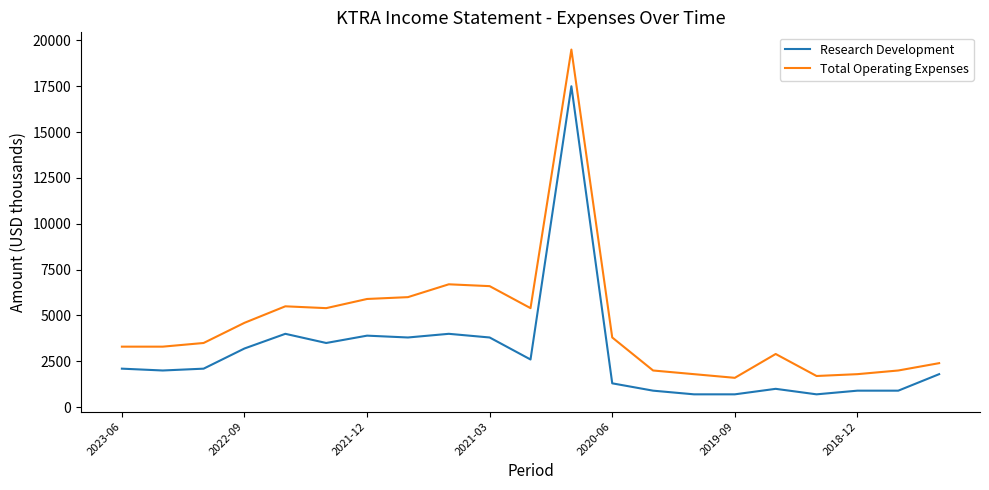

Which series has the largest total across all categories?

Total Operating Expenses